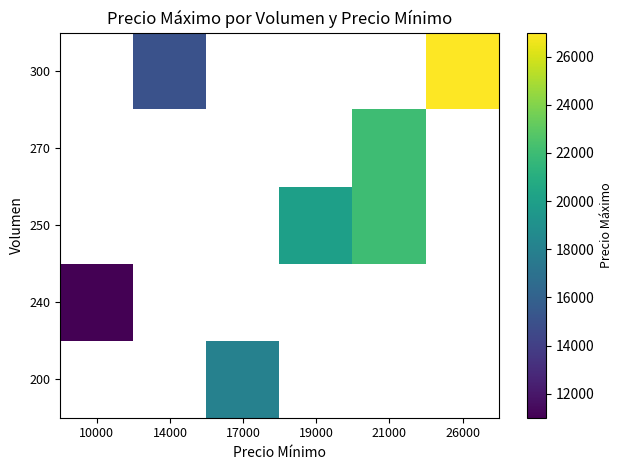

At which category does the chart reach its minimum across all series?

10000